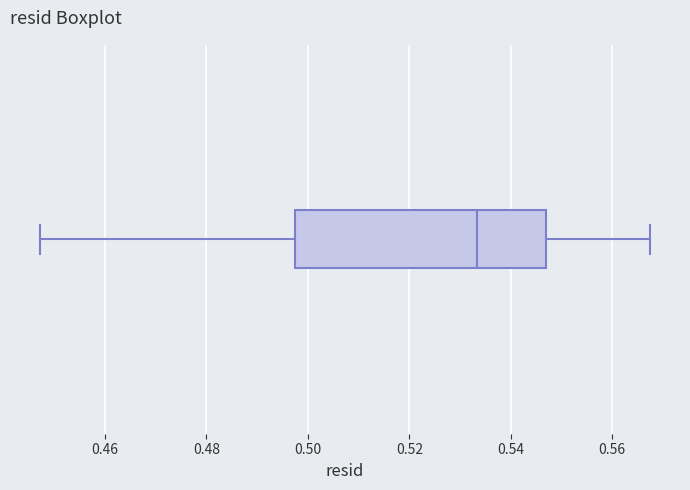

Where is the right edge of the box on the x-axis? The values are not printed on the chart, so give them approximately, as read against the axis.

0.546